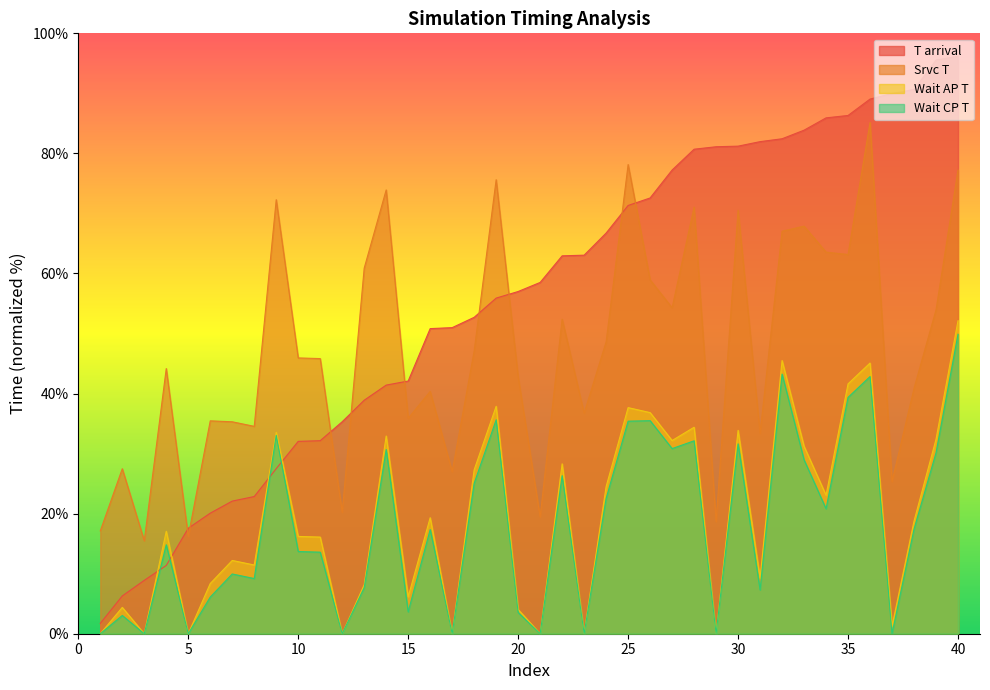

True or false: Wait CP T and Wait AP T cross at least once.

False